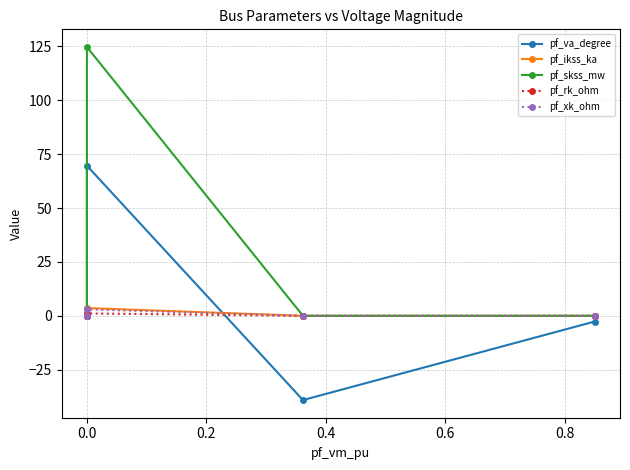

True or false: pf_skss_mw and pf_rk_ohm cross at least once.

False